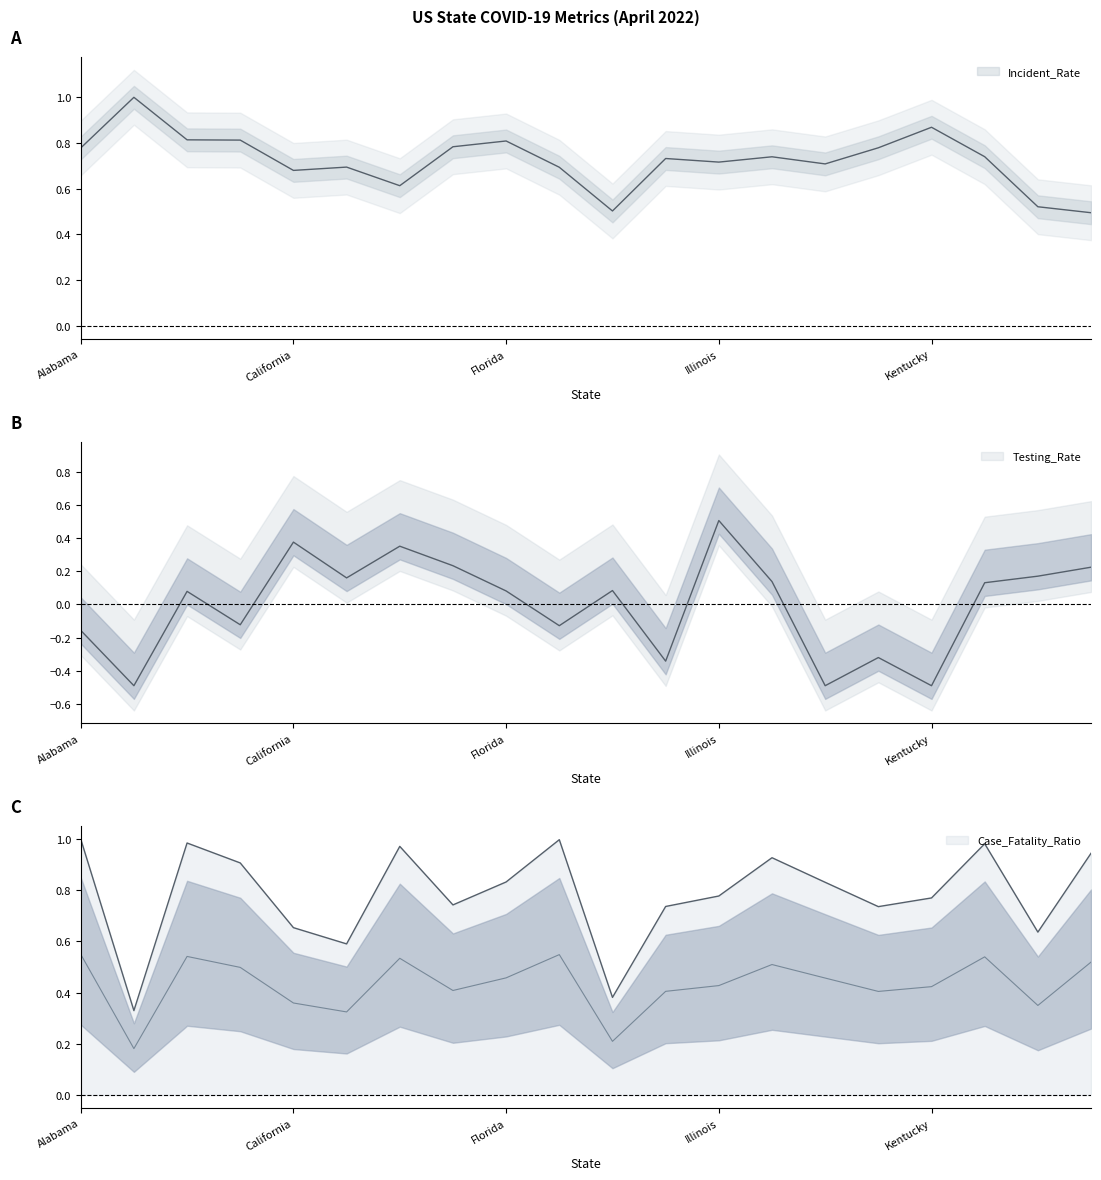

Is this an area chart (filled region under the line)?

No